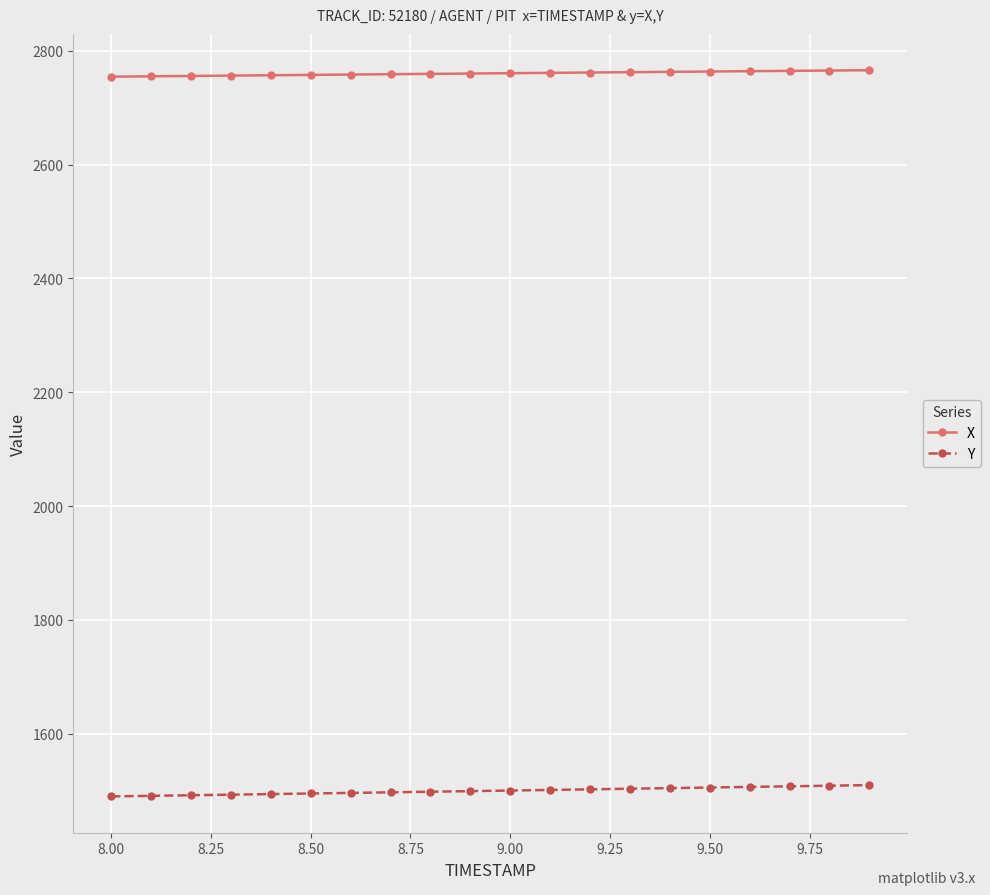

What is the value of the Y point at the 14th from the left?

1503.5